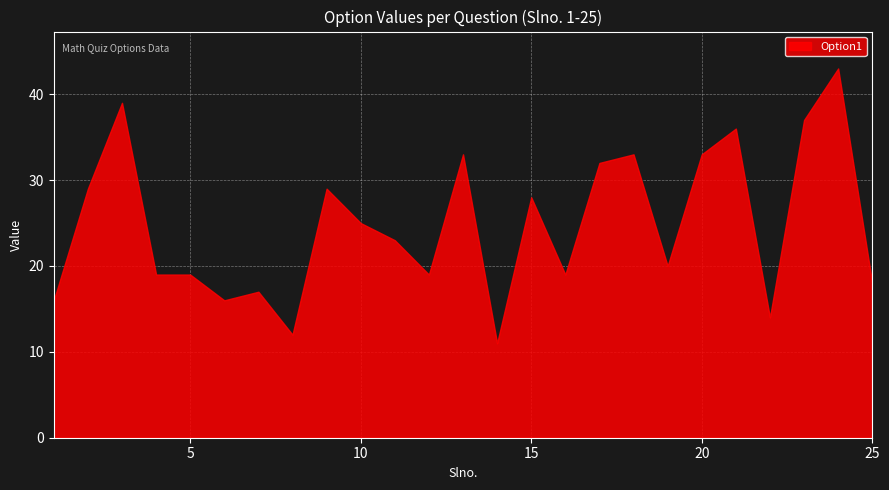

At which category does Option1 reach its first local valley?

6